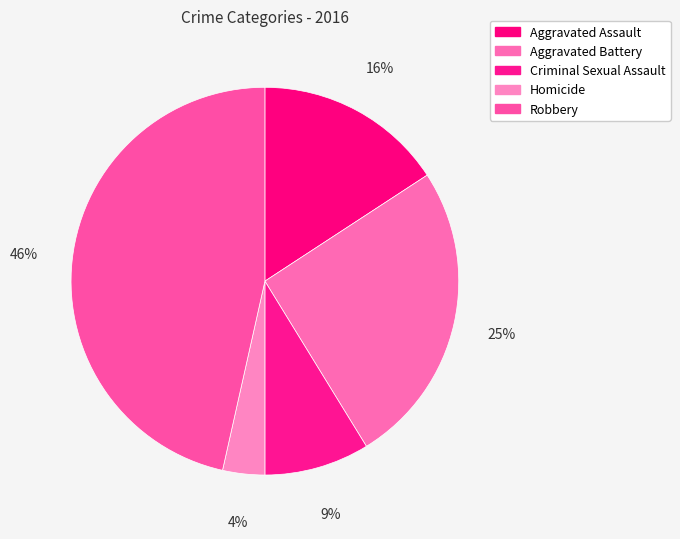

How many slices are in this pie chart?

5